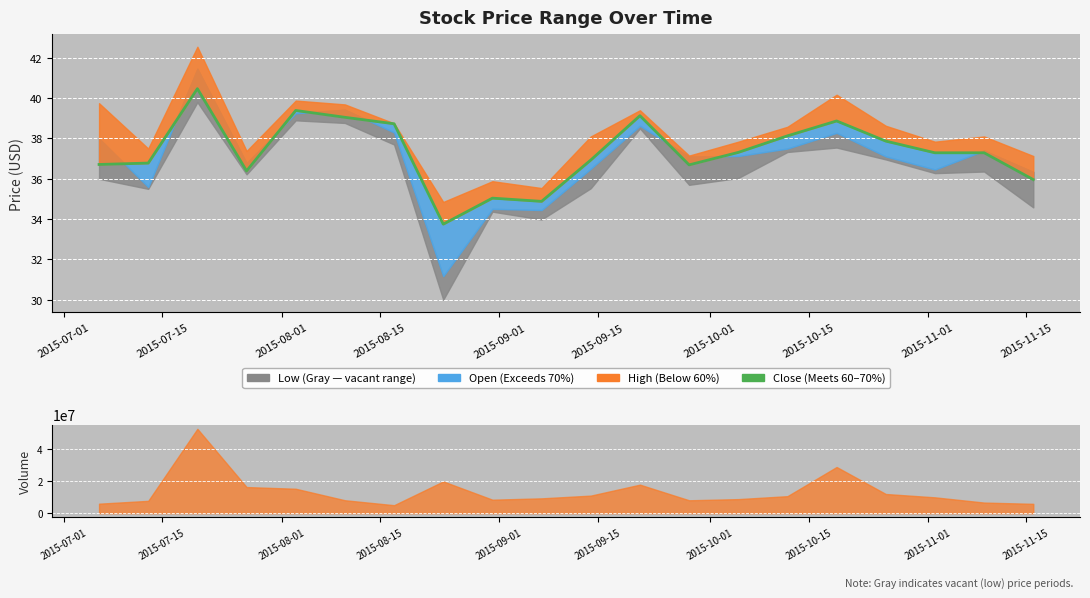

Does the chart display data point markers on the line(s)?

No